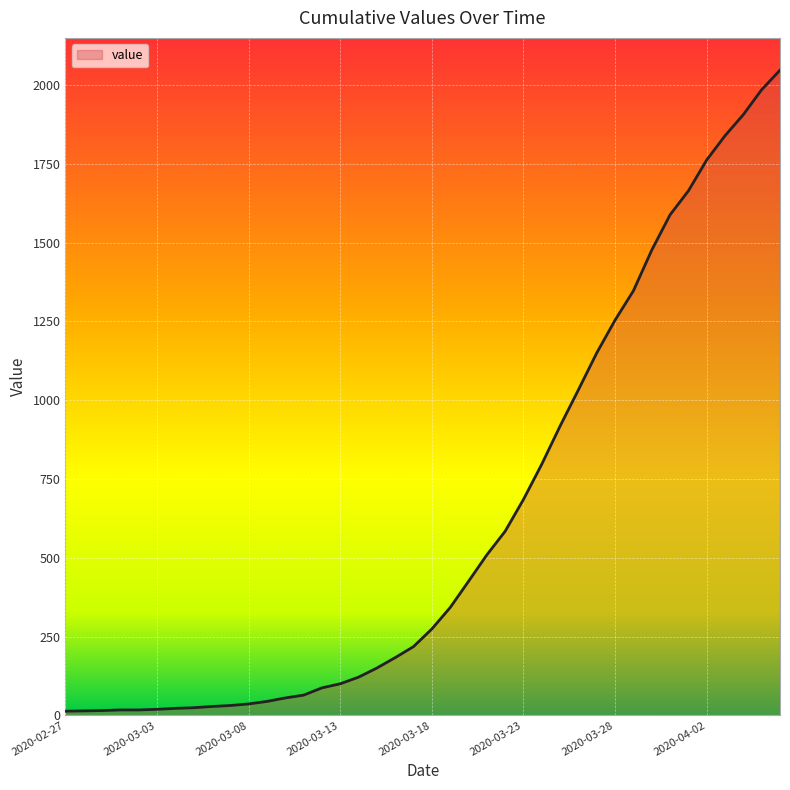

What is the difference between the maximum and minimum values?

2034